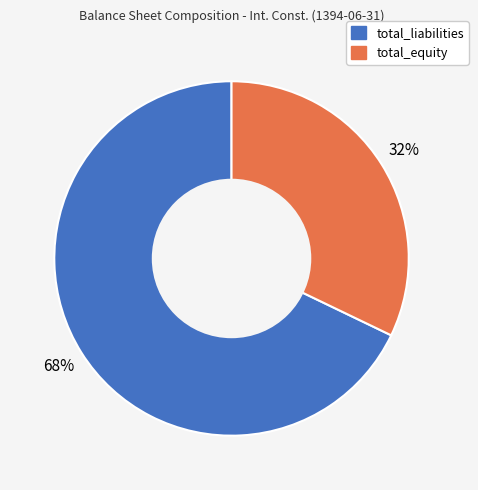

Approximately how many times larger is the value at total_equity compared to total_liabilities?

0.5